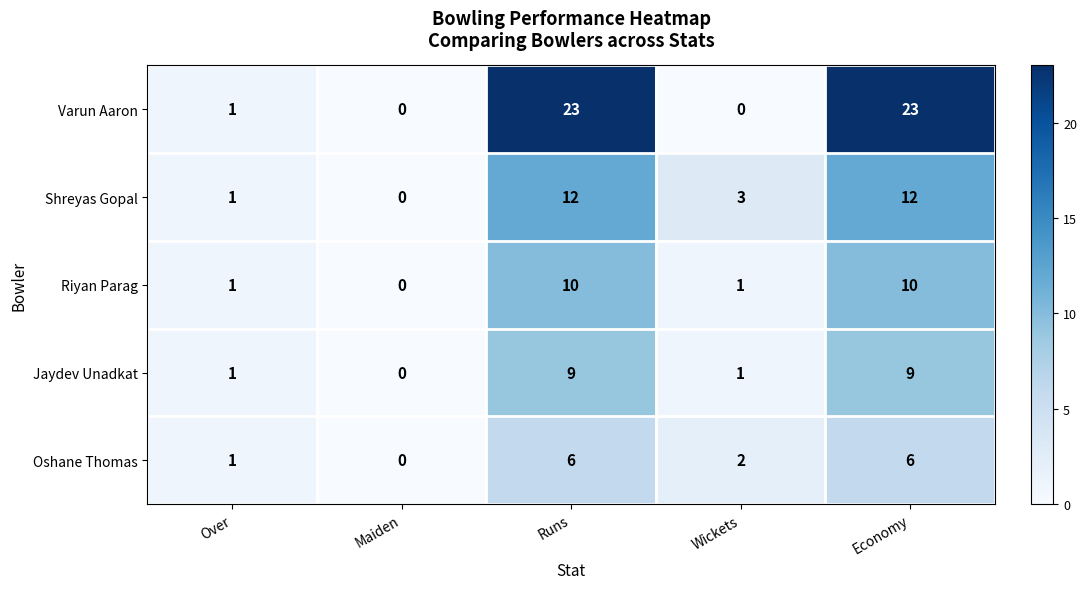

What is the total value across all series at Economy?

60